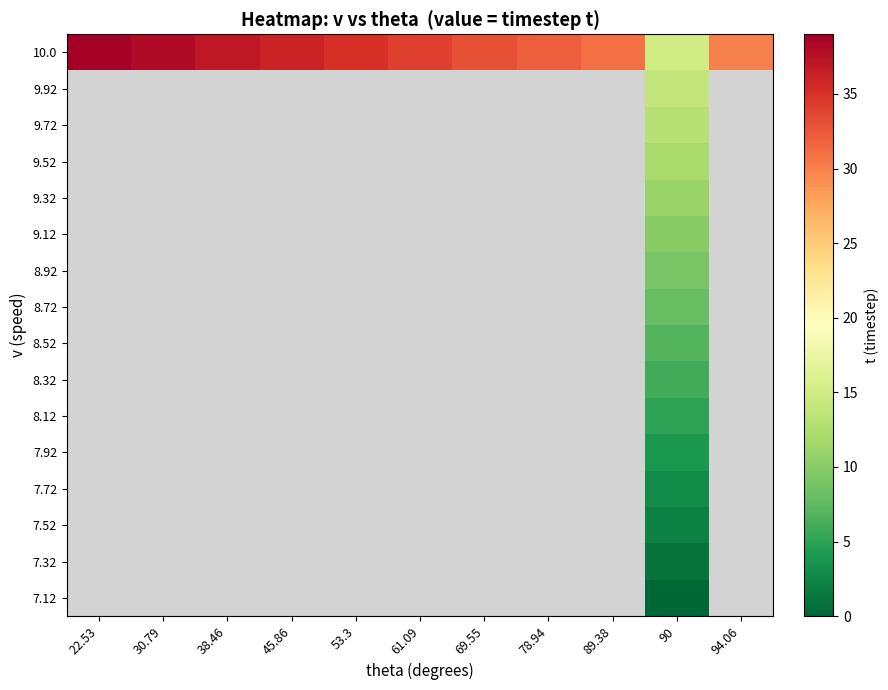

At which category is the sum across all series the highest?

90